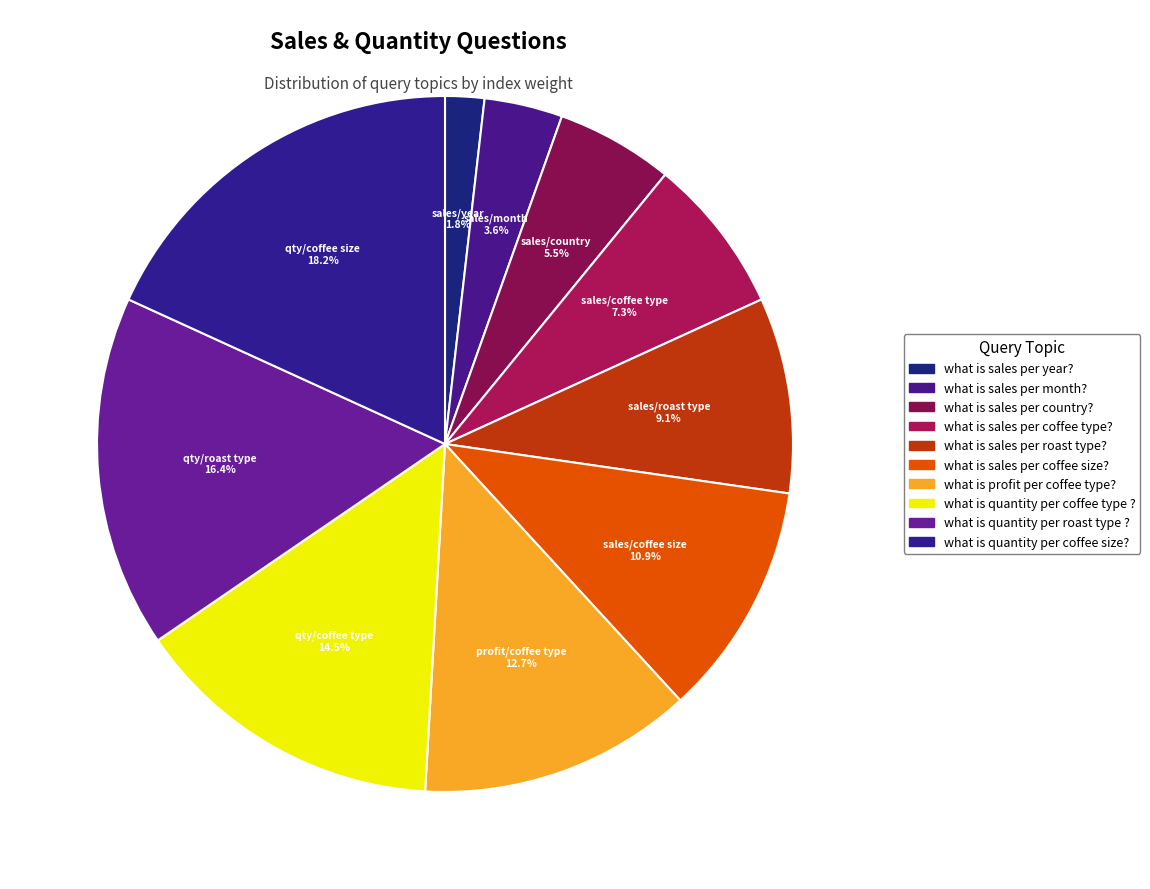

How many segments does this pie chart have?

10